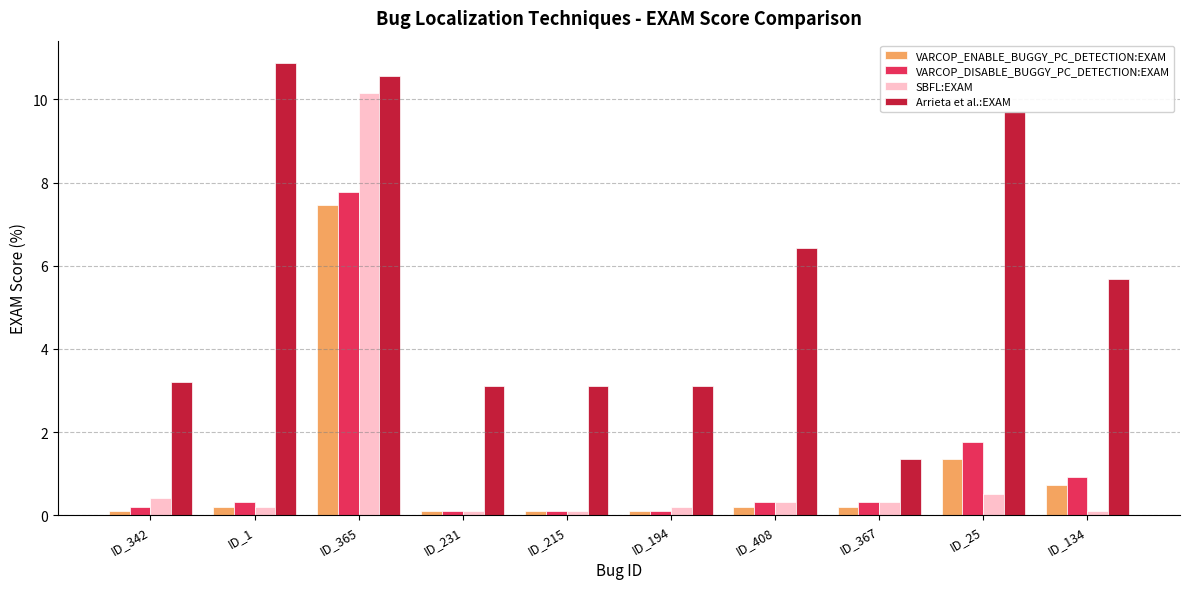

At which category is the sum across all series the highest?

ID_365